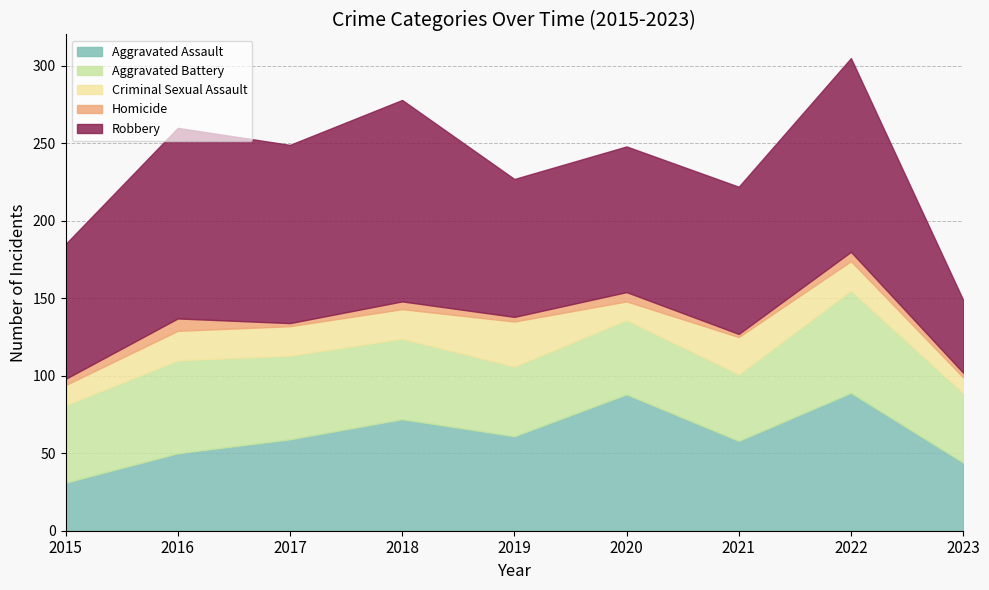

What is the total value across all series at 2016?

260